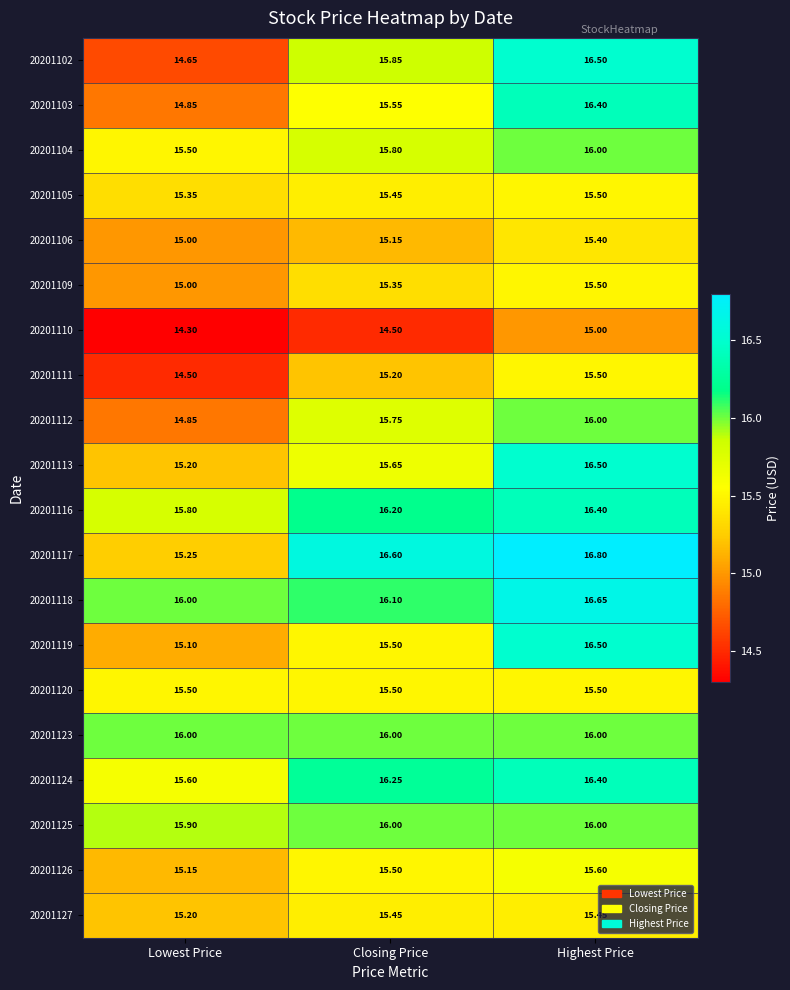

Which label corresponds to the largest value in the chart?

Highest Price